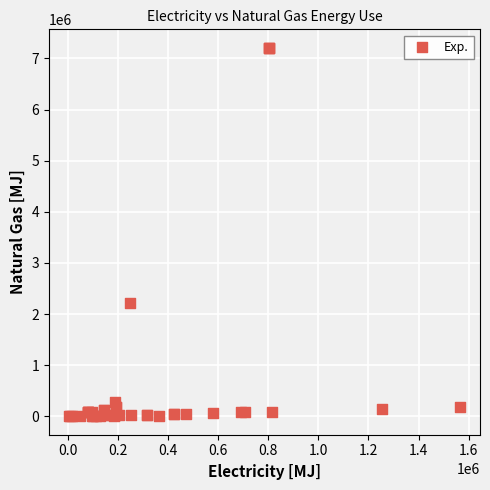

What Y value in the scatter plot is closest to 3604697?

2206677.8